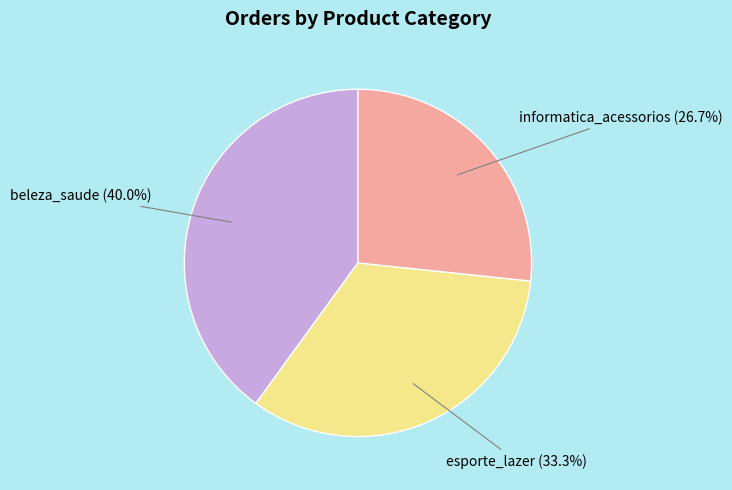

The informatica_acessorios slice represents 38% of the pie. True or false?

False